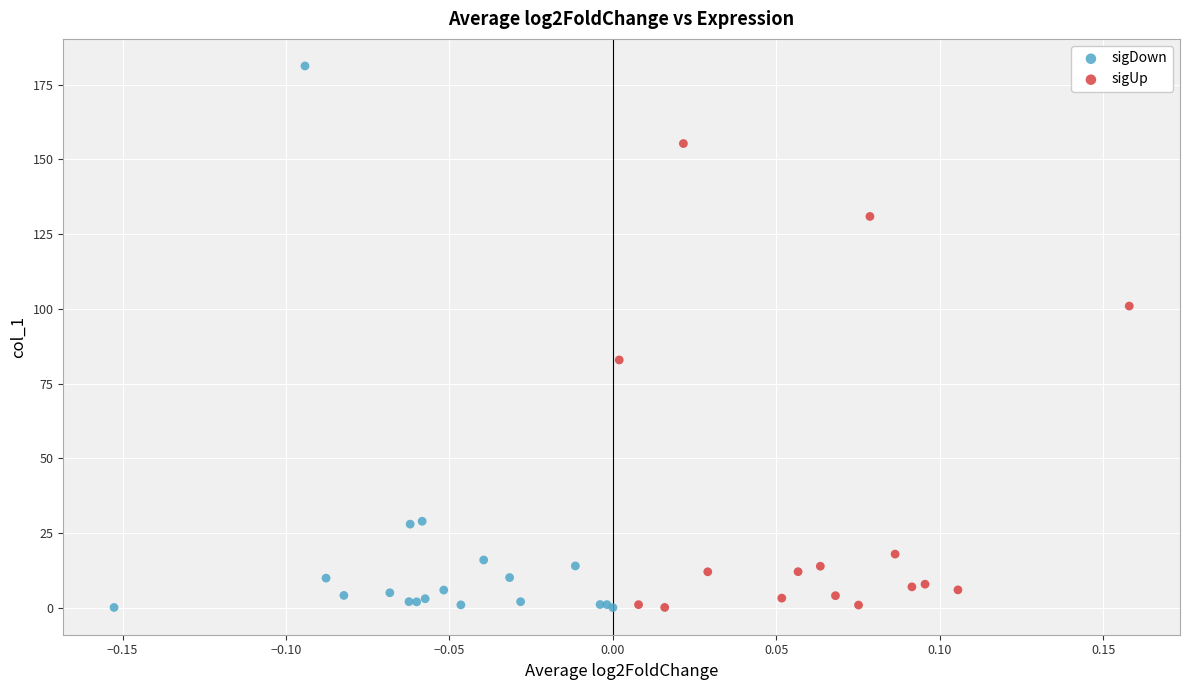

Which series has the widest spread of Y values?

sigDown